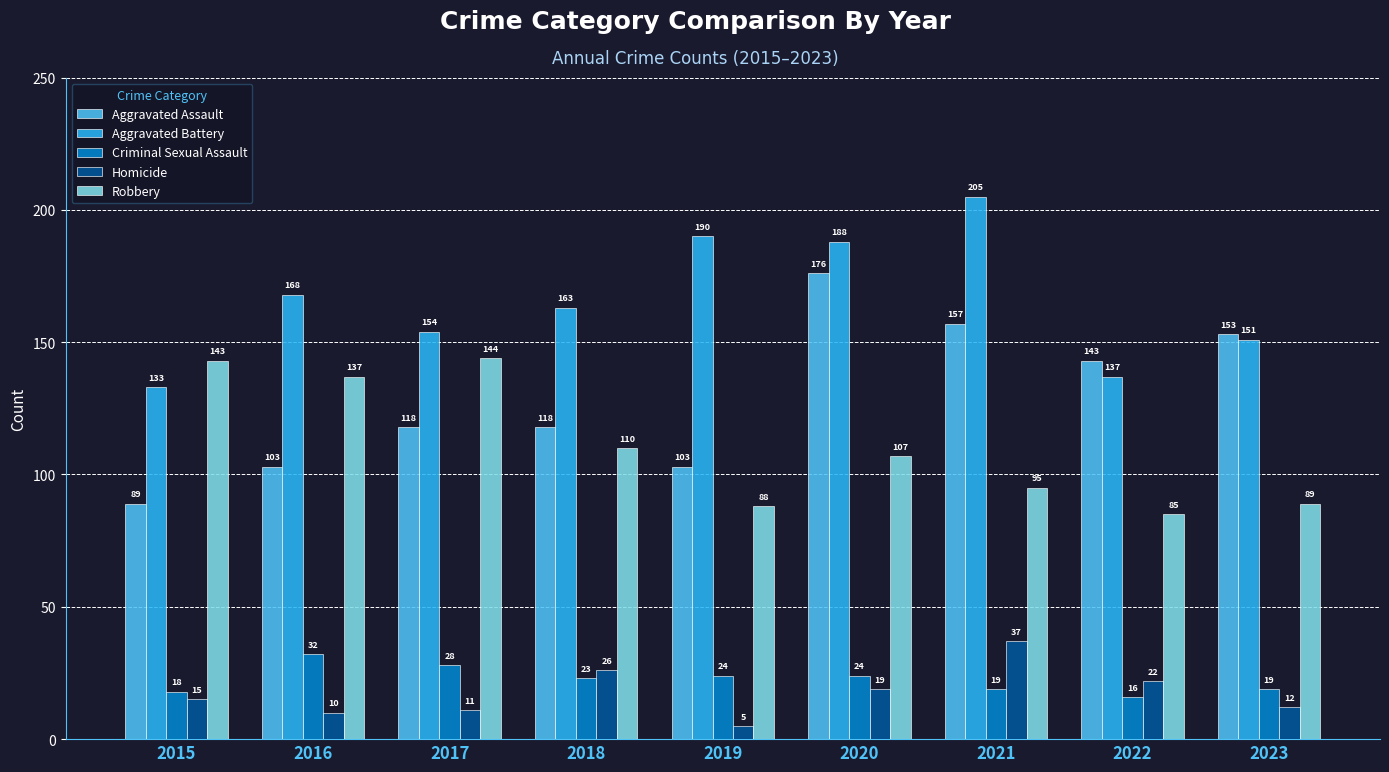

List the series in order of their peak value, highest first.

Aggravated Battery, Aggravated Assault, Robbery, Homicide, Criminal Sexual Assault